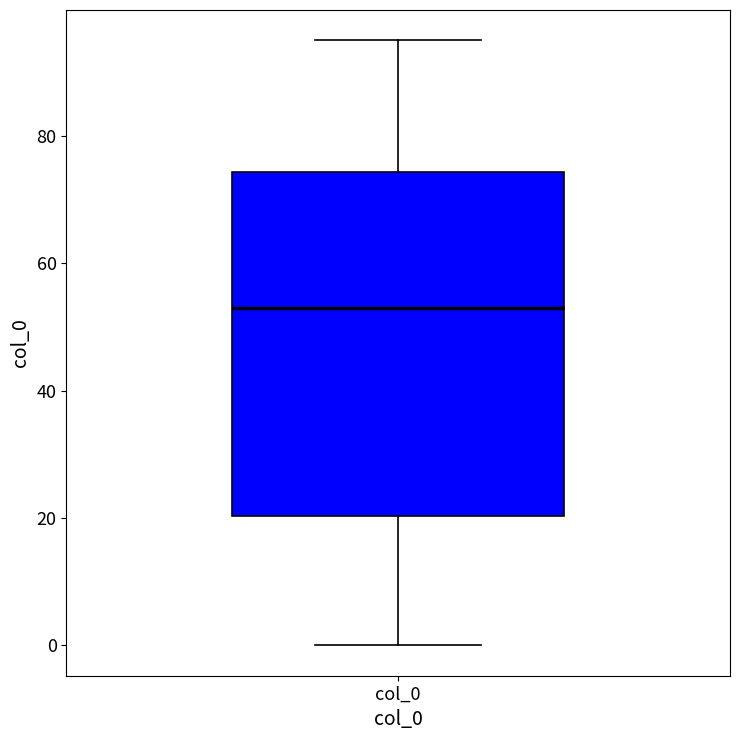

Transcribe this box plot: give where the median line is, the range the box spans, and where the two whiskers end, as read against the y-axis. The values are not printed on the chart, so give them approximately, as read against the axis.

median 54, box 20 to 74, whiskers 0 to 96